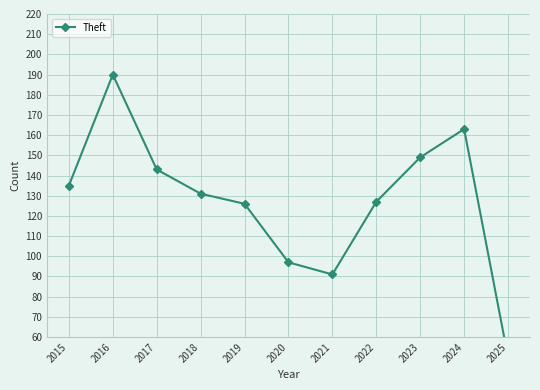

What is the average value?

127